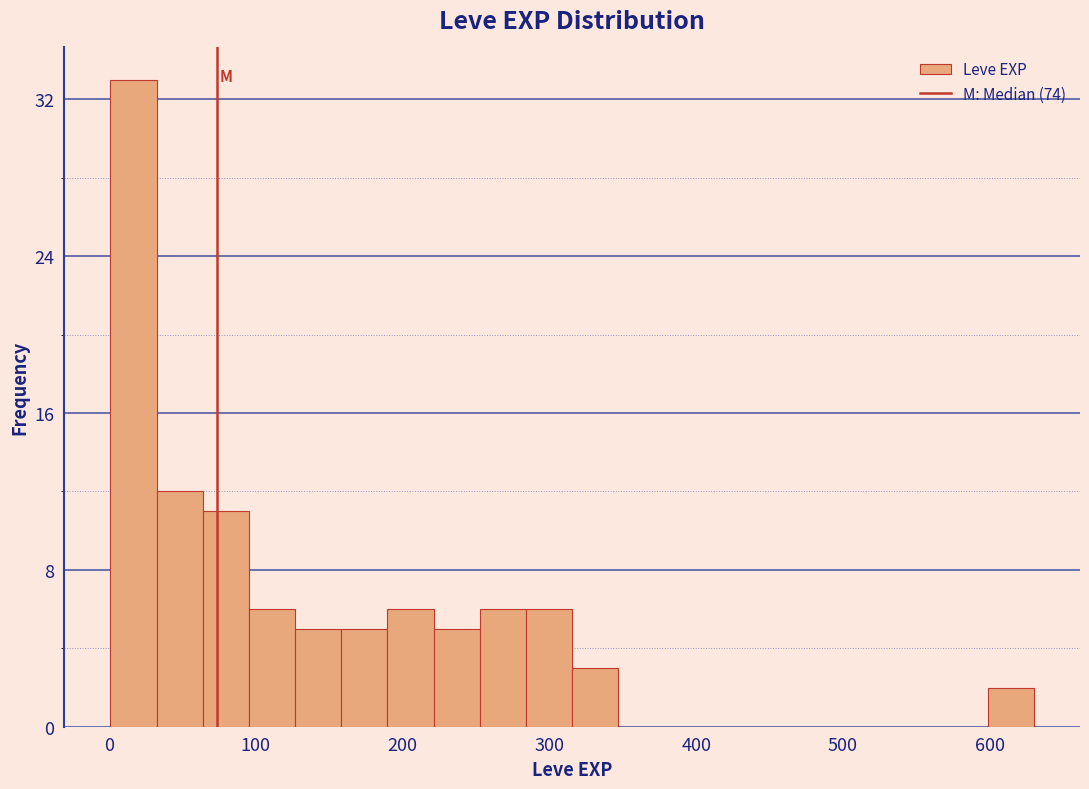

Read against the x-axis, roughly where is the centre of the tallest bar?

20